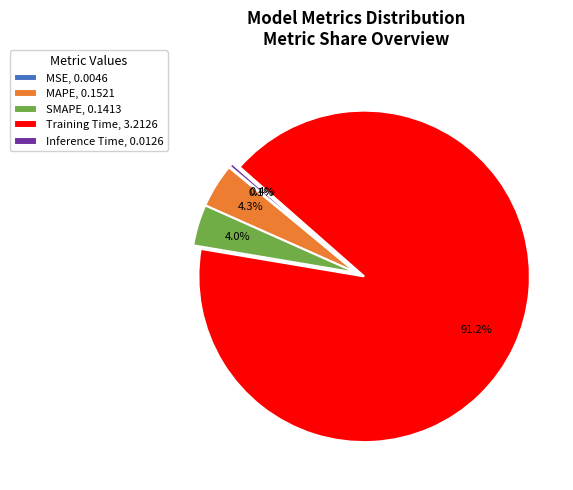

Which has a higher value, Inference Time, 0.0126 or MAPE, 0.1521?

MAPE, 0.1521